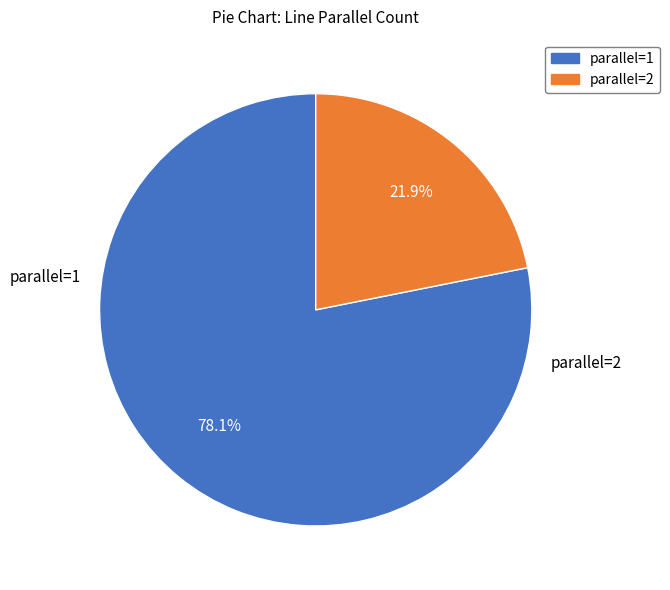

Do parallel=2 and parallel=1 together represent more than half of the pie?

Yes